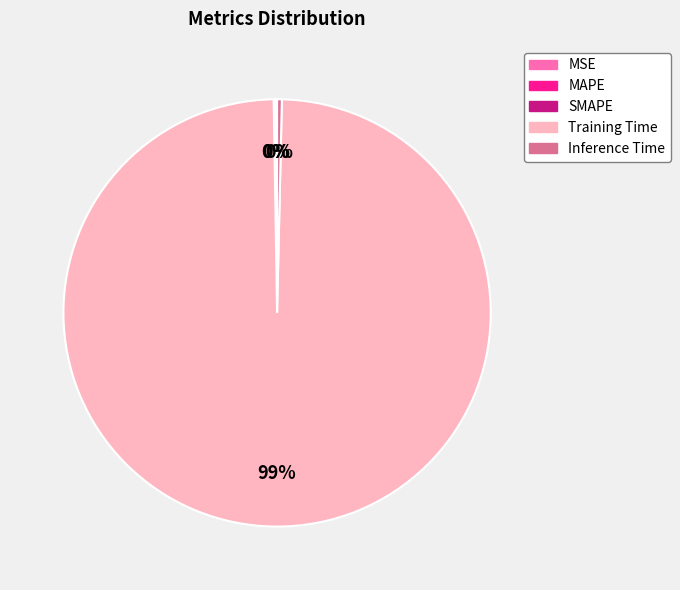

Which category has the biggest portion of the pie?

Training Time